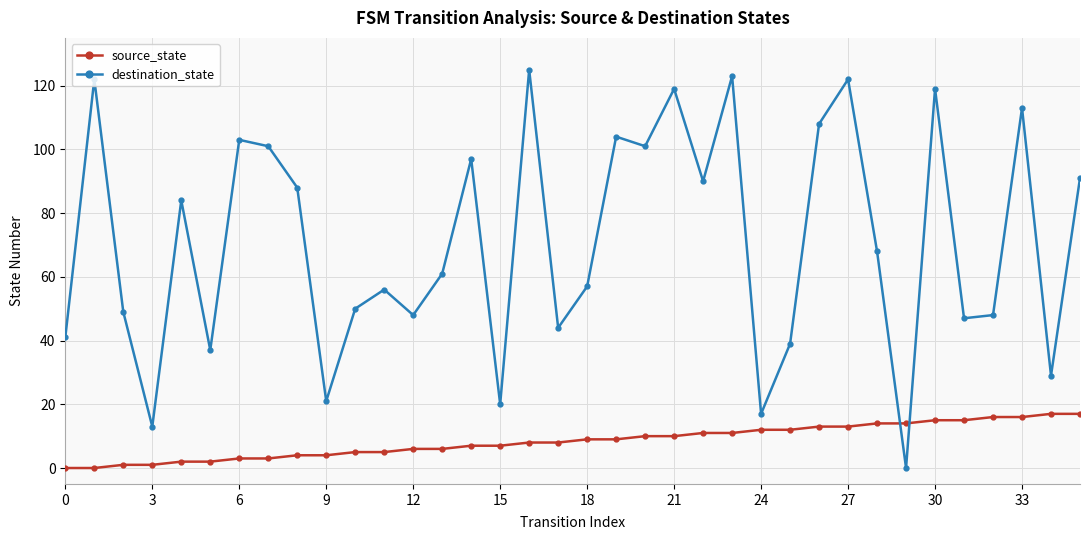

True or false: source_state and destination_state cross at least once.

True